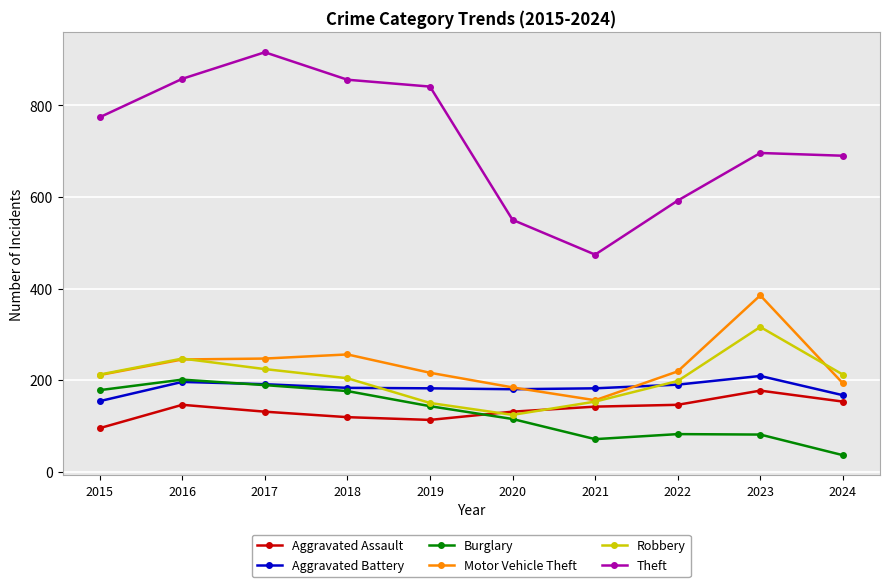

Which category has the highest value across all series?

2017